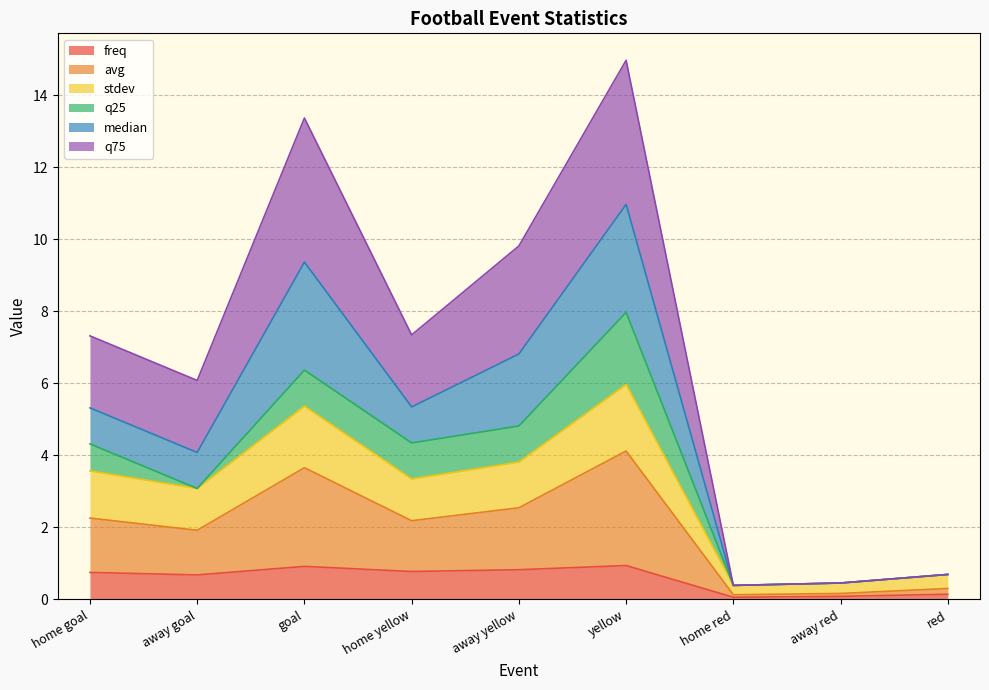

What is the minimum value shown in the chart?

0.1